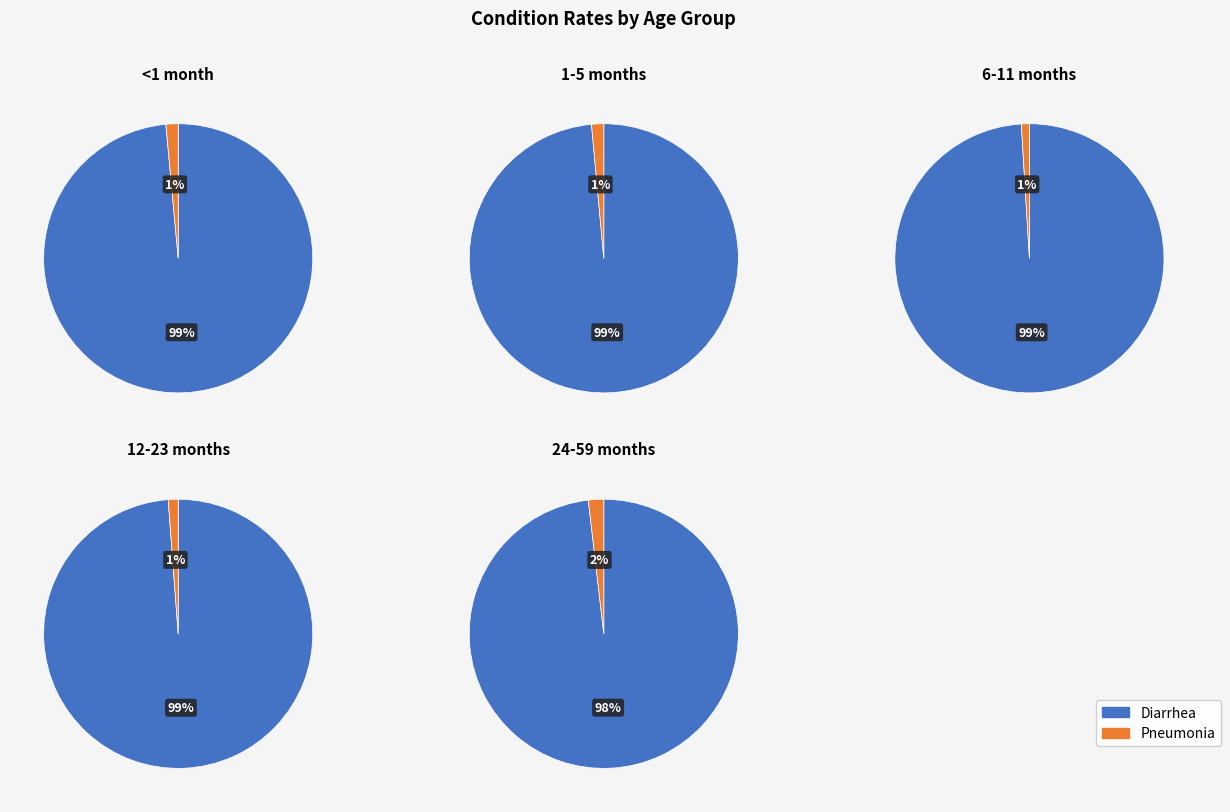

To the nearest percent, what portion does Diarrhea represent?

99%